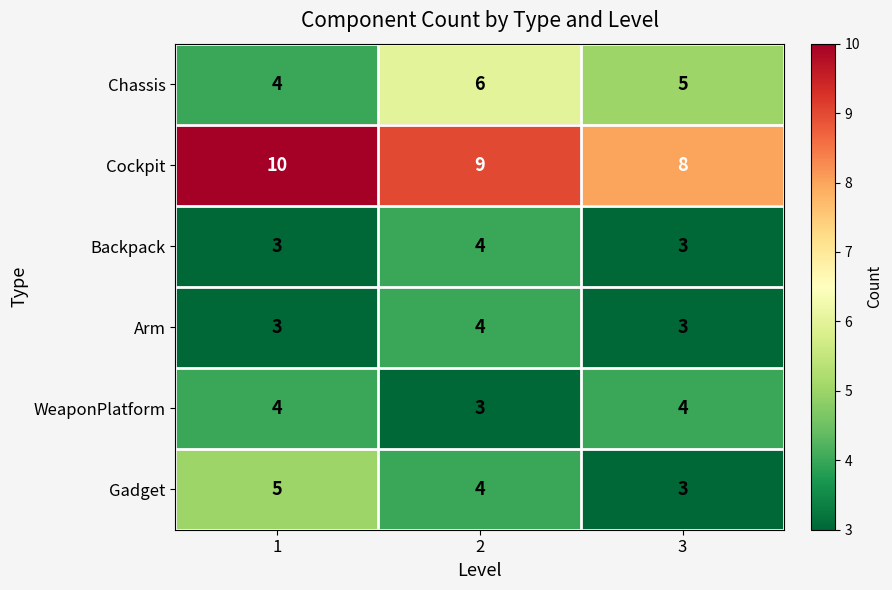

The Chassis series shows 1 at 1. True or false?

False